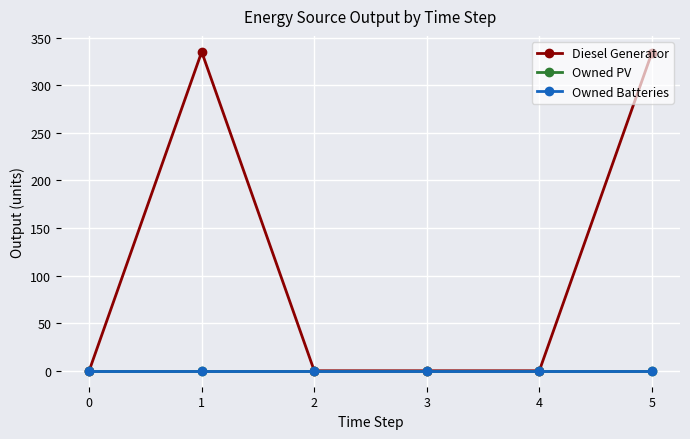

The value of Diesel Generator at 3 is 0. True or false?

True